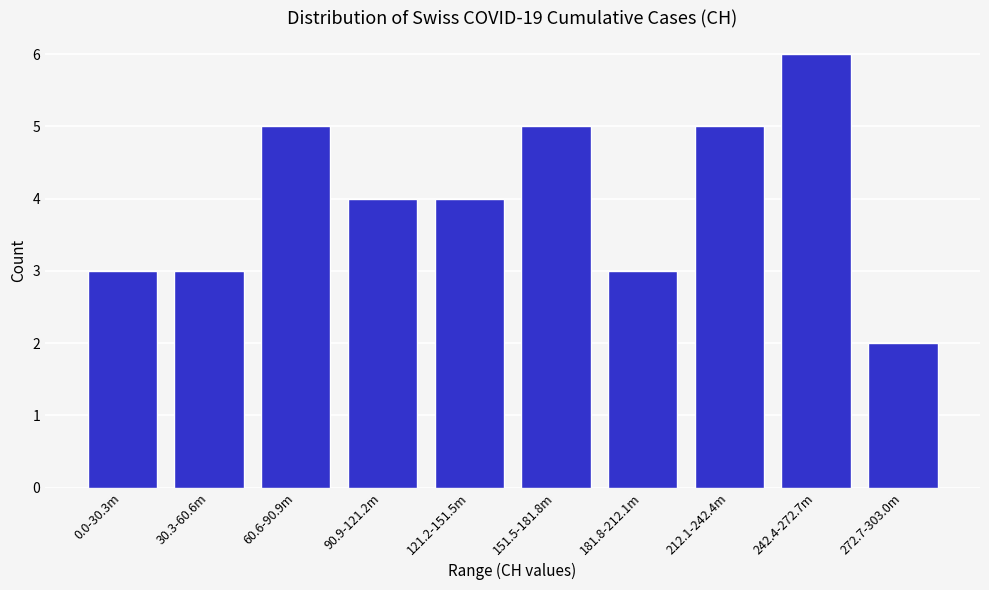

Reading left to right, transcribe all the data shown in this chart.

0.0-30.3m=3	30.3-60.6m=3	60.6-90.9m=5	90.9-121.2m=4	121.2-151.5m=4	151.5-181.8m=5	181.8-212.1m=3	212.1-242.4m=5	242.4-272.7m=6	272.7-303.0m=2